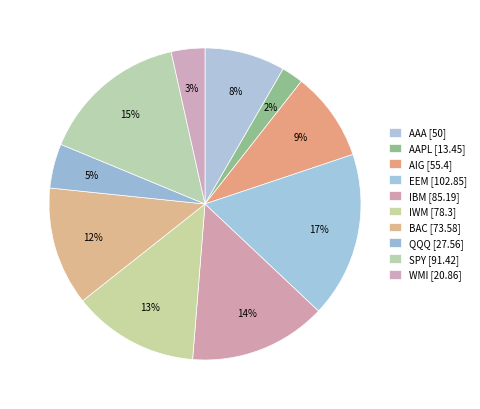

Is AAPL the majority of the pie?

No